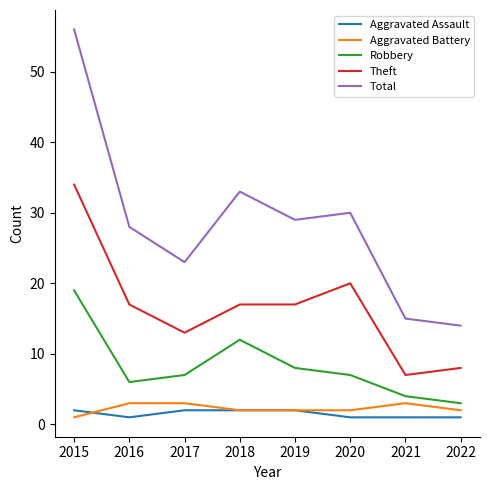

How many distinct data groups are displayed?

5